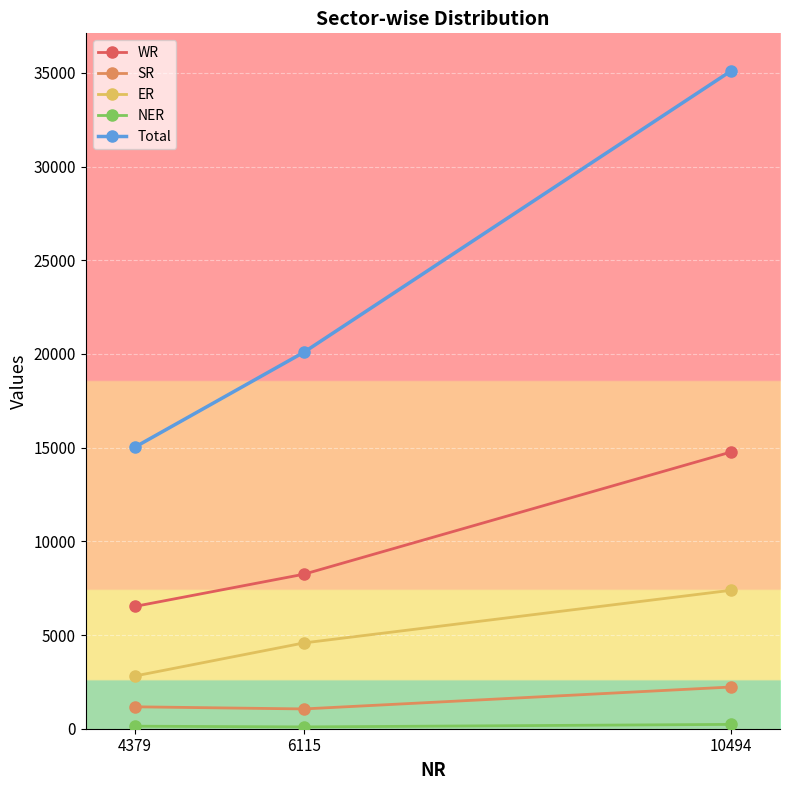

Which series has the largest total across all categories?

Total